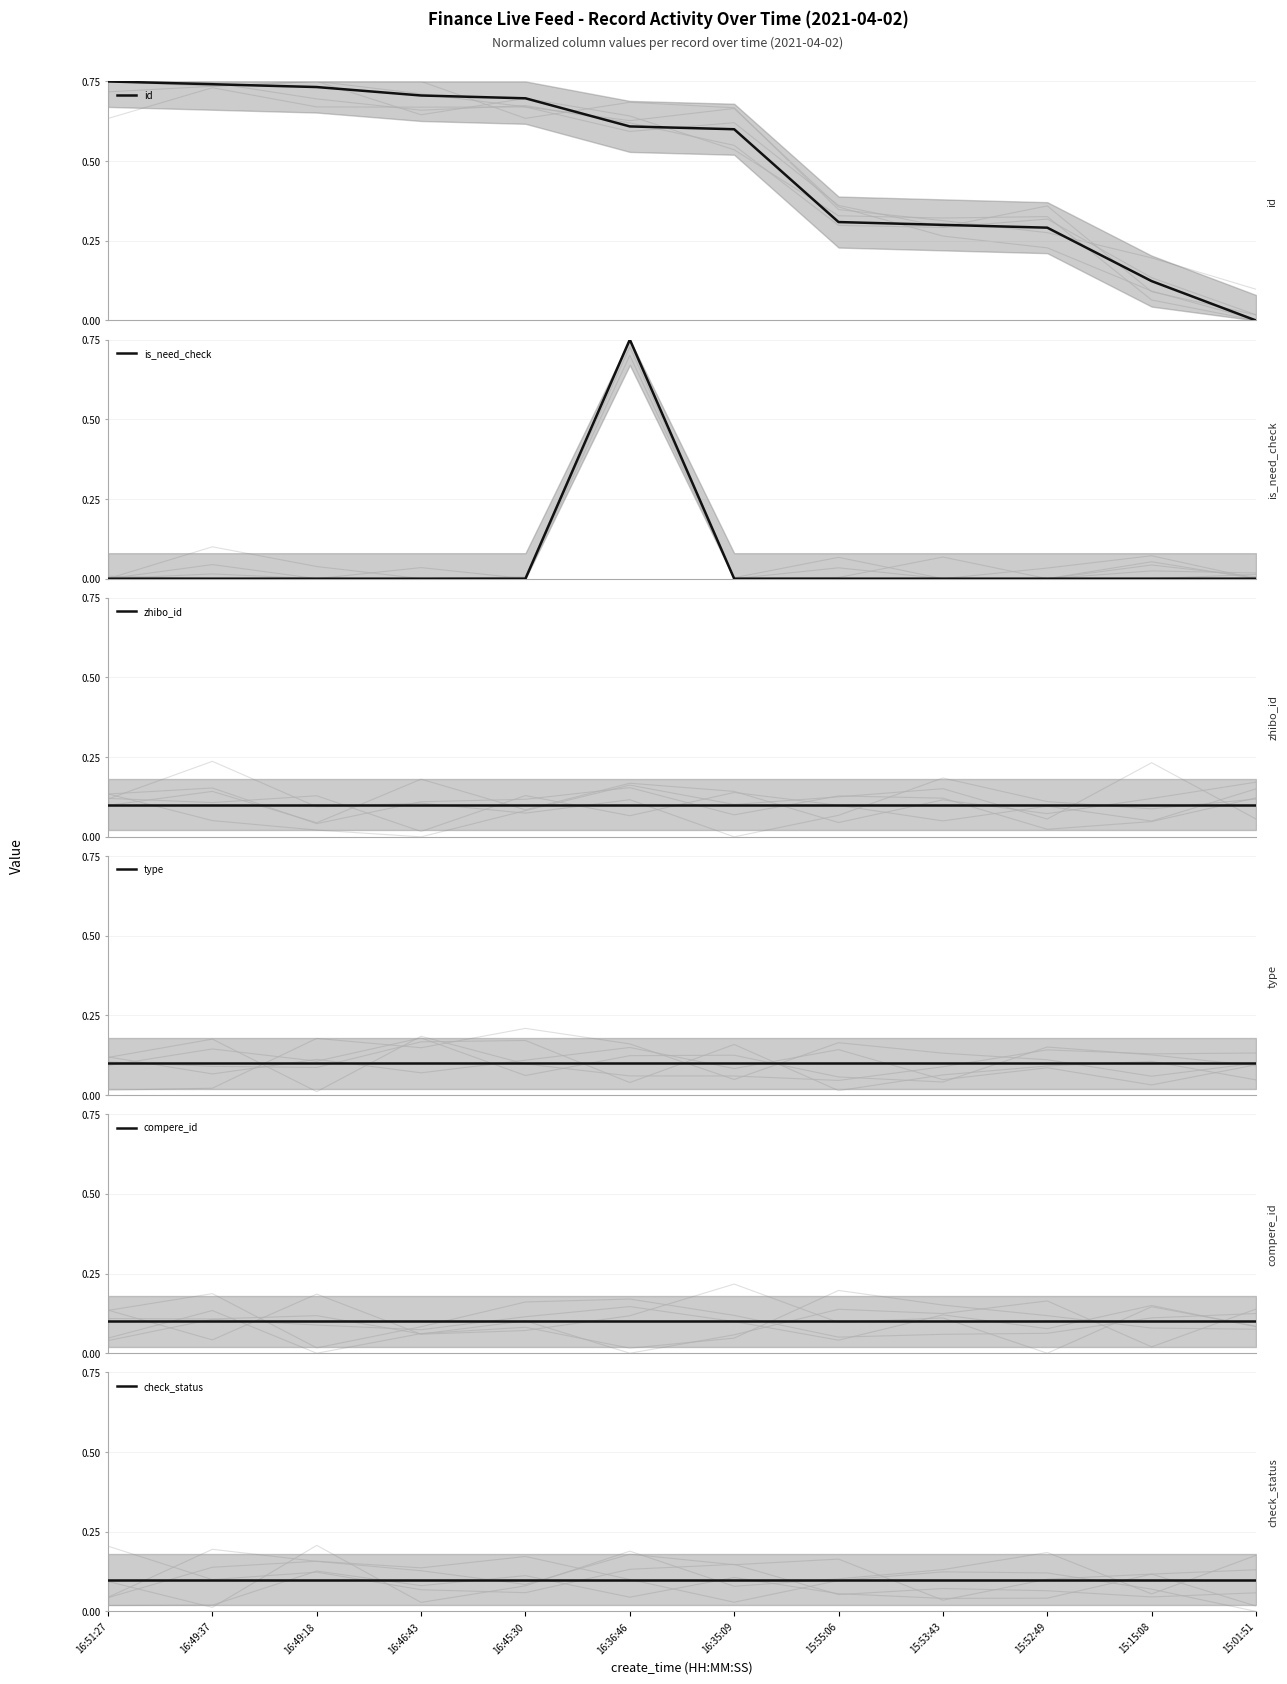

What position from the left is 16:36:46?

6